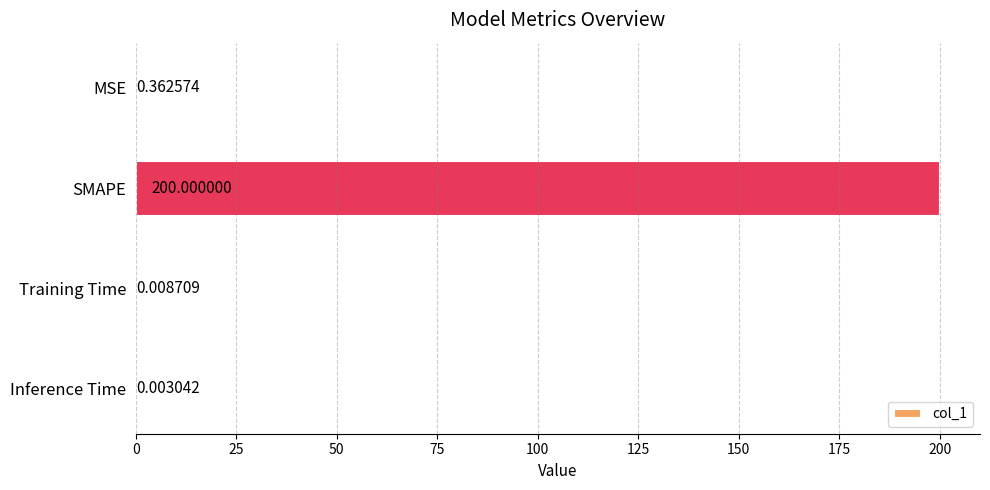

Which category has the highest value across all series?

SMAPE